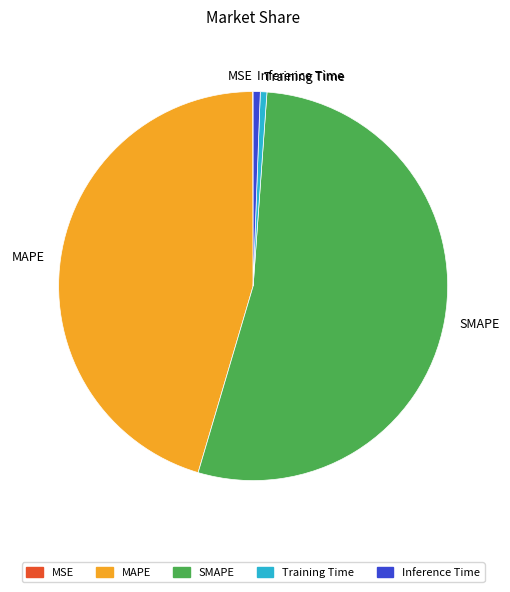

Do Inference Time and MAPE together represent more than half of the pie?

No